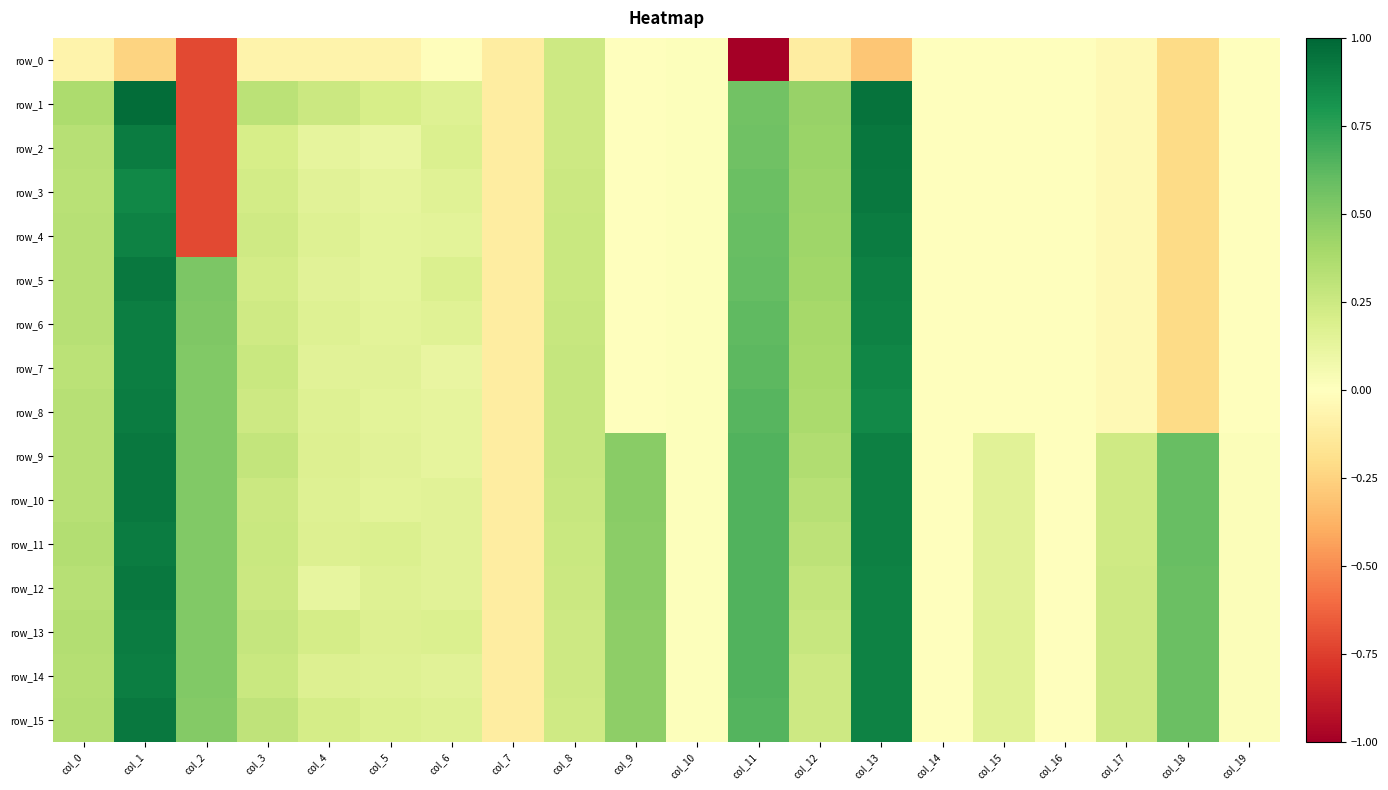

What is the spread (max minus min) of values at col_15?

0.2